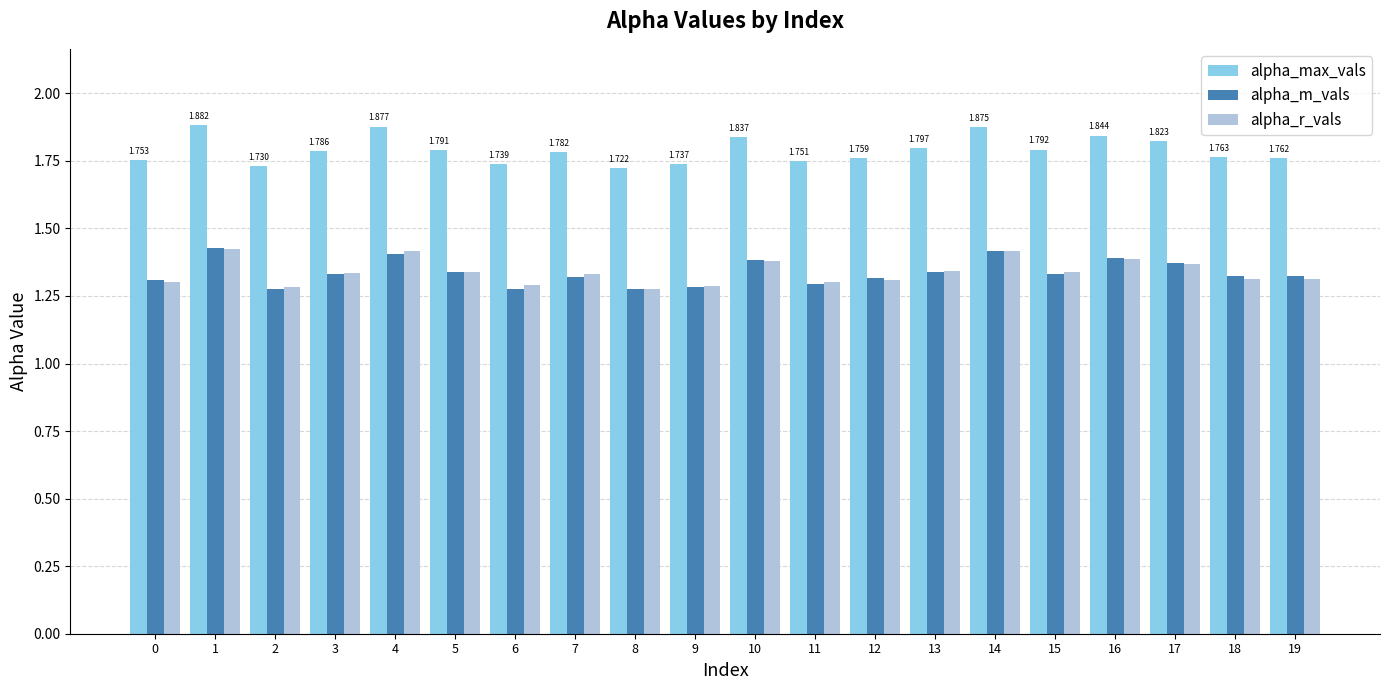

Is the value of alpha_max_vals at 13 greater than the value of alpha_m_vals at 6?

Yes